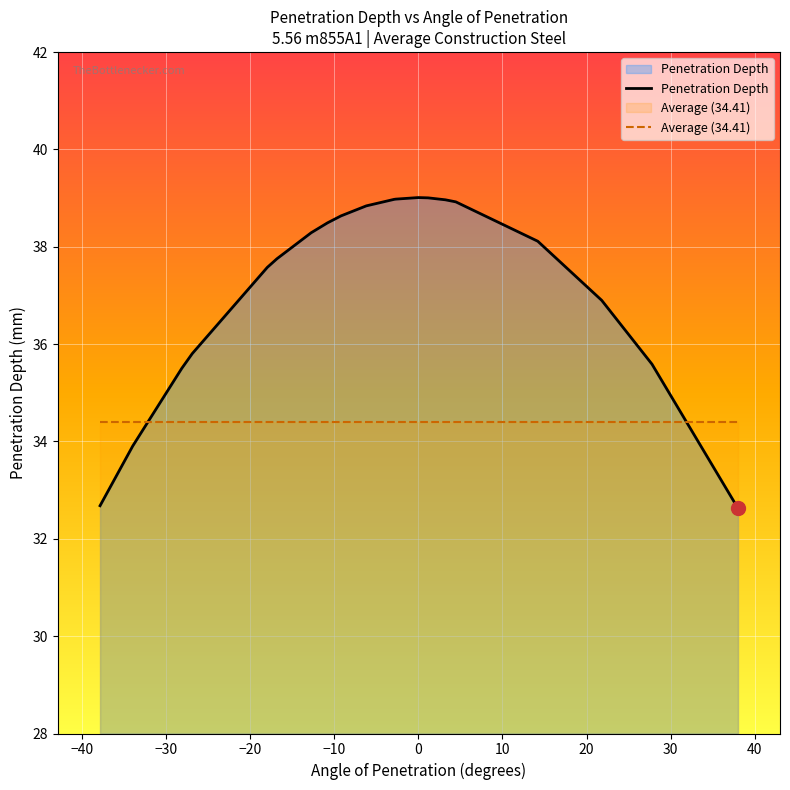

True or false: Penetration Depth and Average (34.41) intersect in this chart.

True